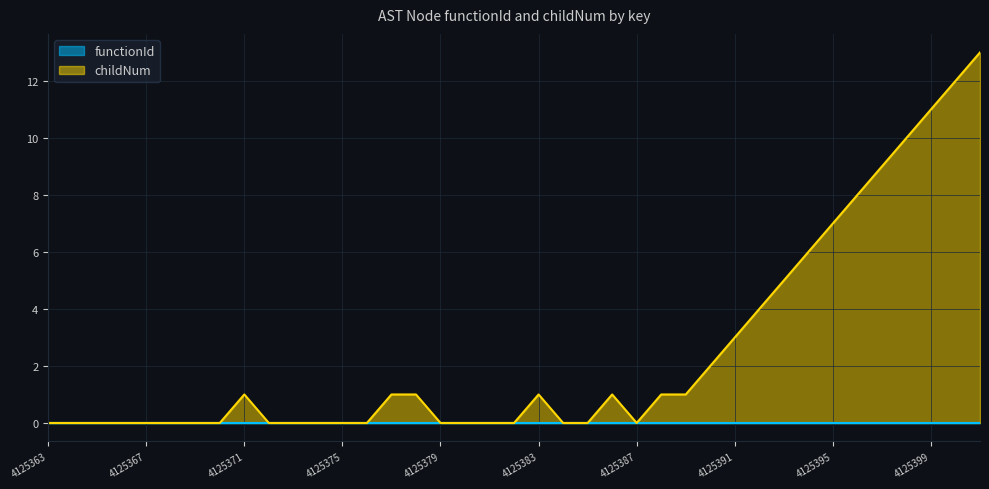

Which label corresponds to the smallest value in the chart?

4125363